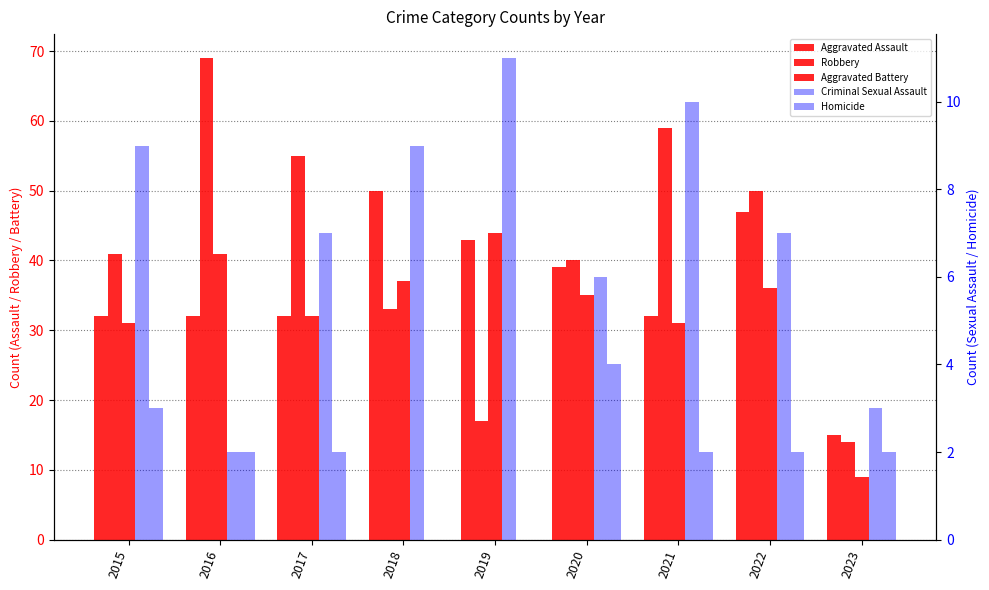

Which series changed the most between 2016 and 2023?

Robbery